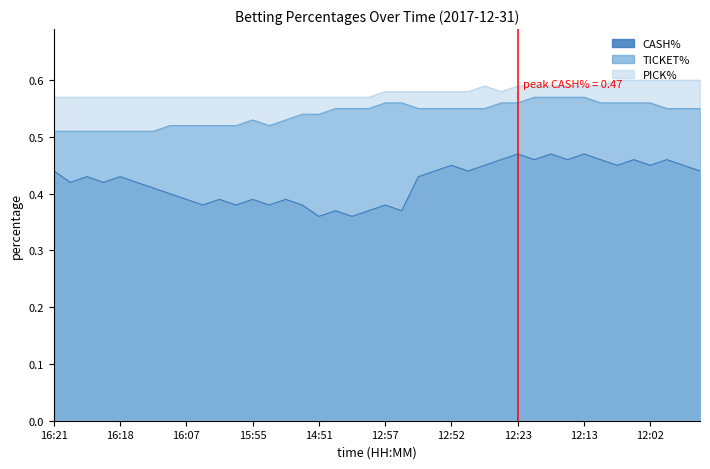

What is the sum of the CASH% values at 37 and 34?

0.9